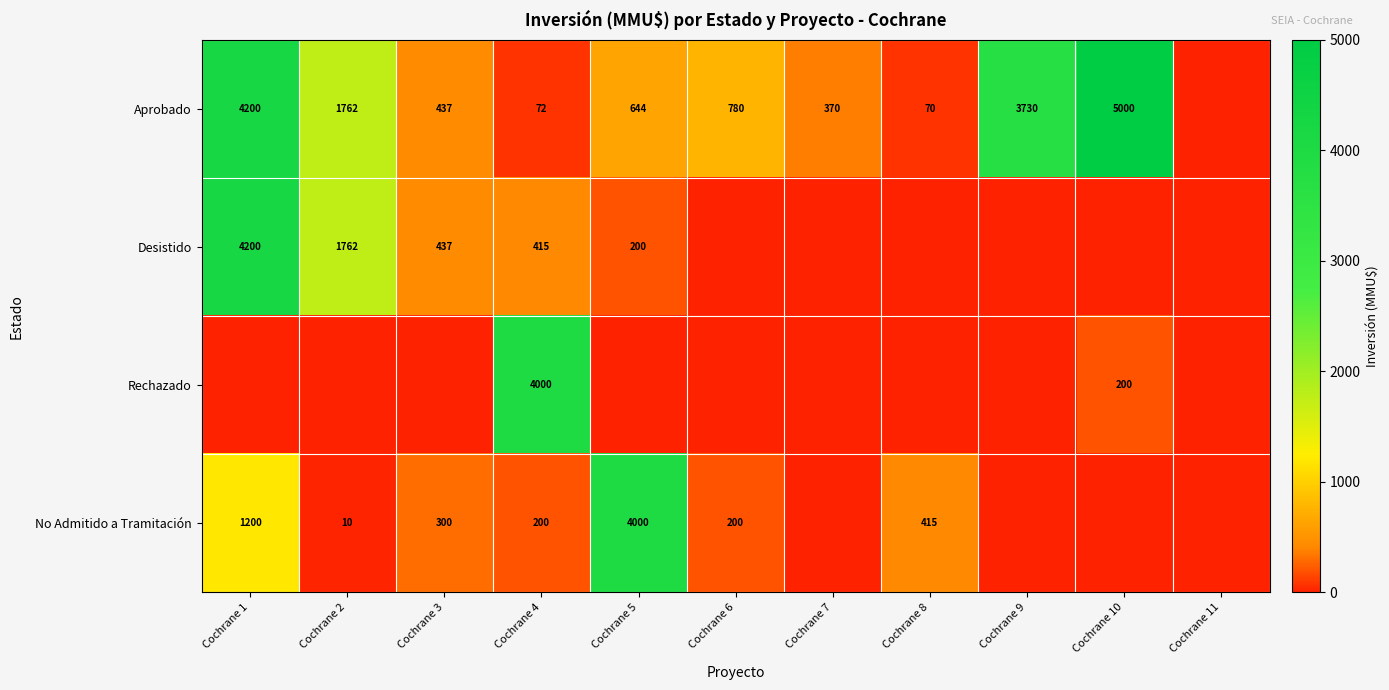

Which label corresponds to the smallest value in the chart?

Cochrane 11